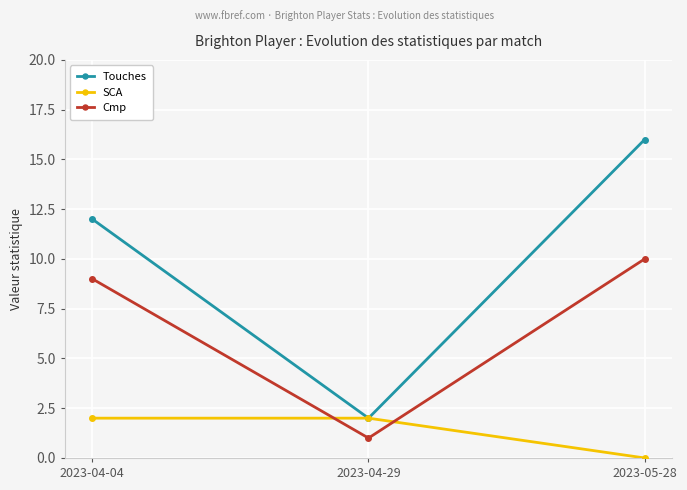

How many Cmp values are between 1 and 10?

3